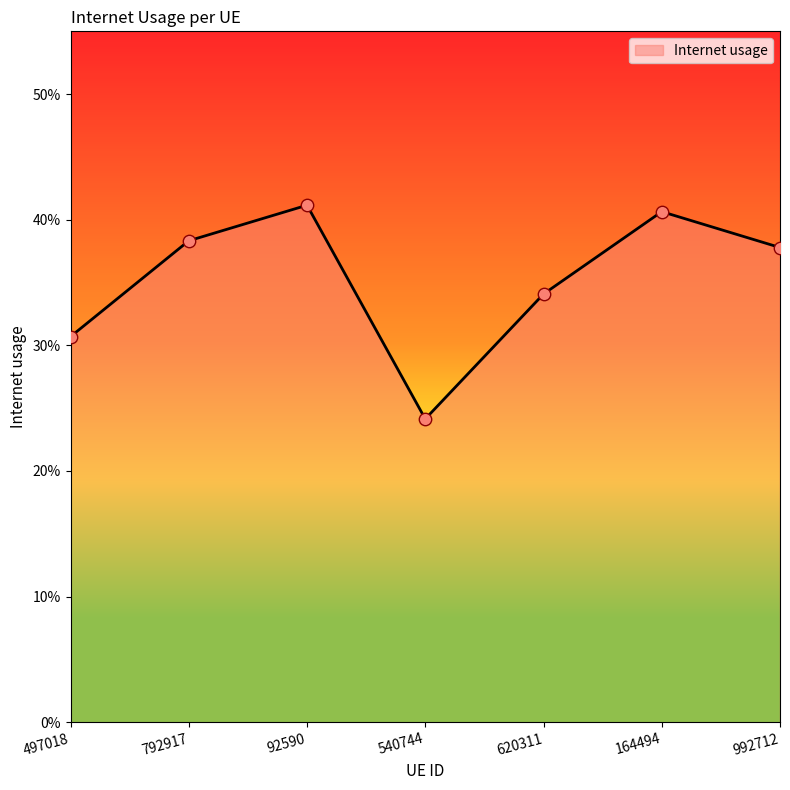

Is this an area chart (filled region under the line)?

Yes